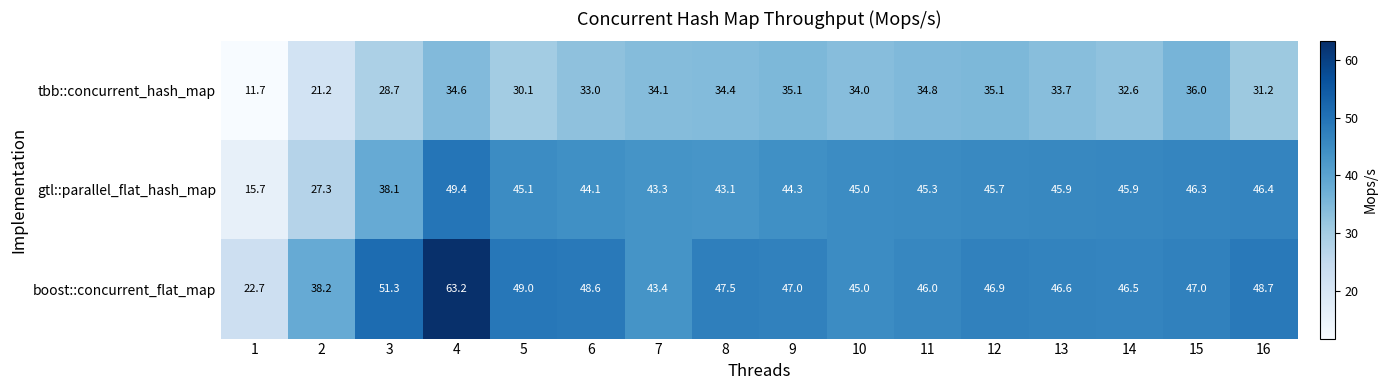

The boost::concurrent_flat_map series shows 105.0 at 4. True or false?

False